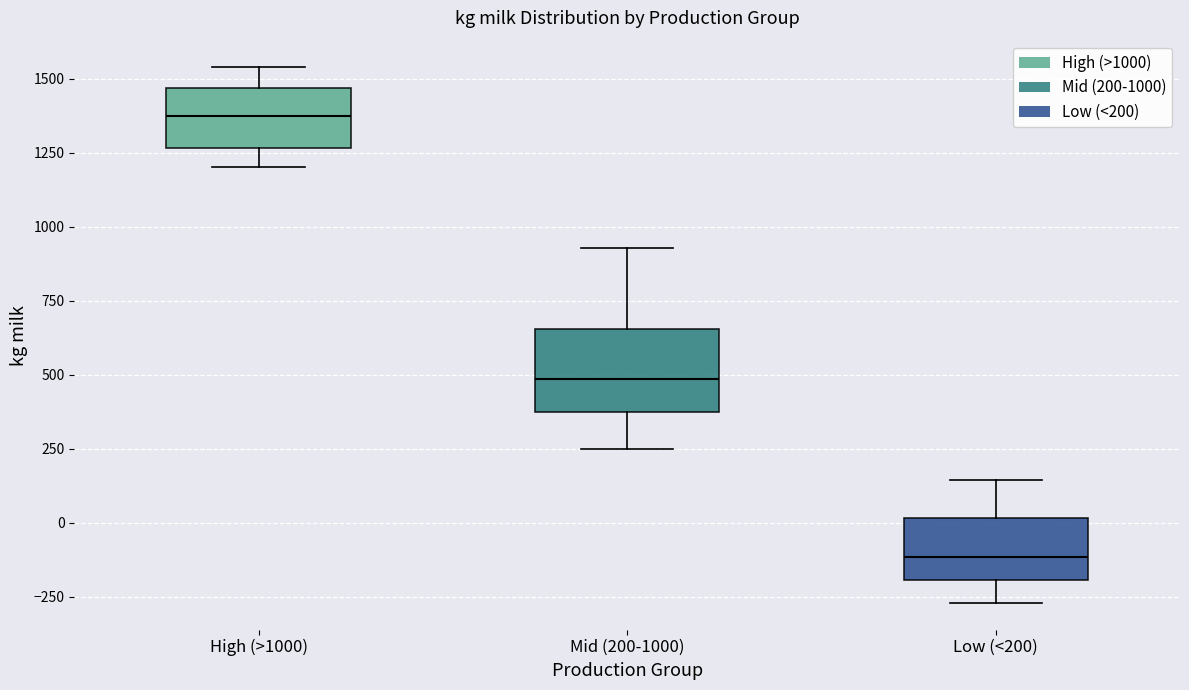

Reading left to right, read every box against the y-axis: the position of its median line, the range the box covers, and the ends of its whiskers. The values are not printed on the chart, so give them approximately, as read against the axis.

High (>1000): median 1350, box 1250 to 1450, whiskers 1200 to 1550
Mid (200-1000): median 500, box 400 to 650, whiskers 250 to 950
Low (<200): median -100, box -200 to 0, whiskers -250 to 150